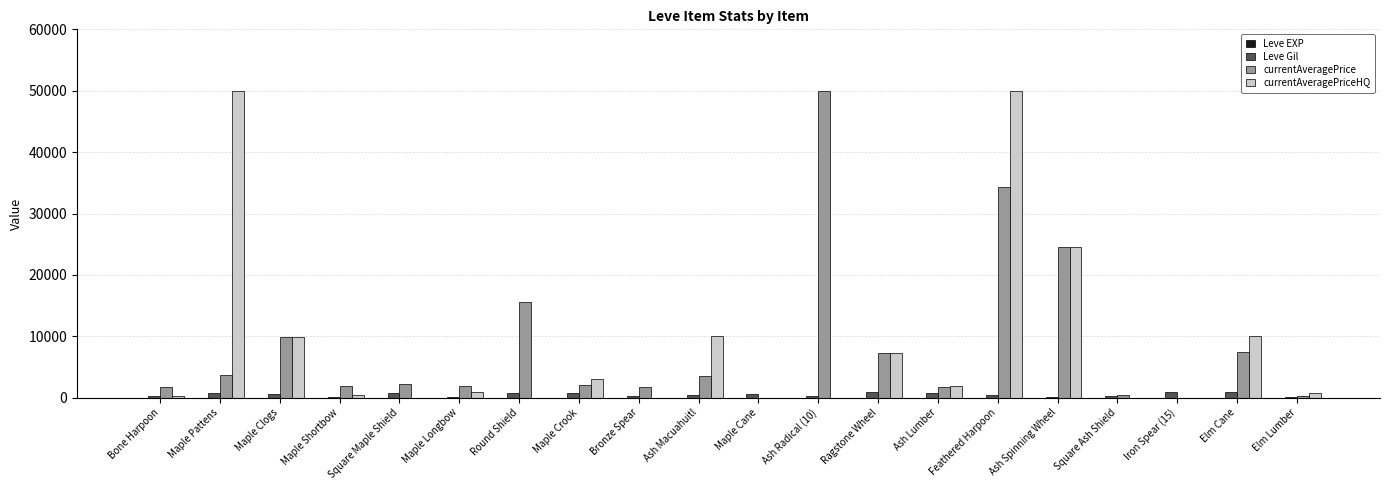

What is the sum of all Leve Gil values?

10180